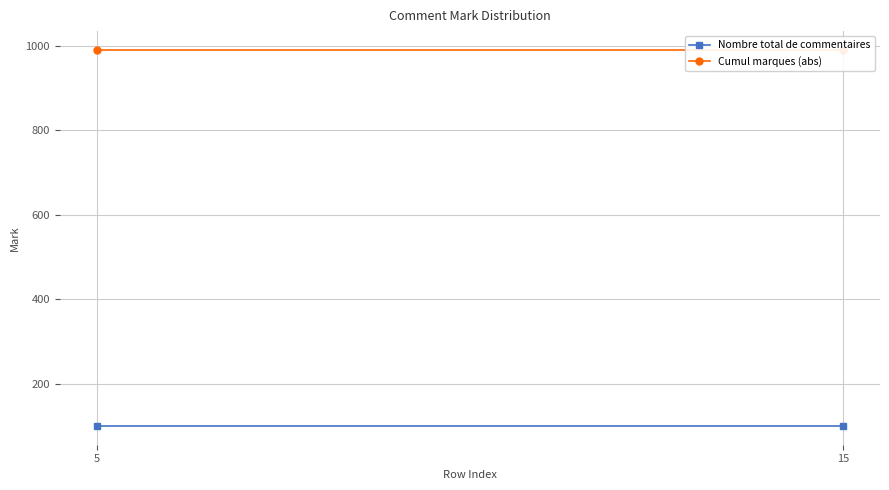

What is the highest value of the Cumul marques (abs) series?

990